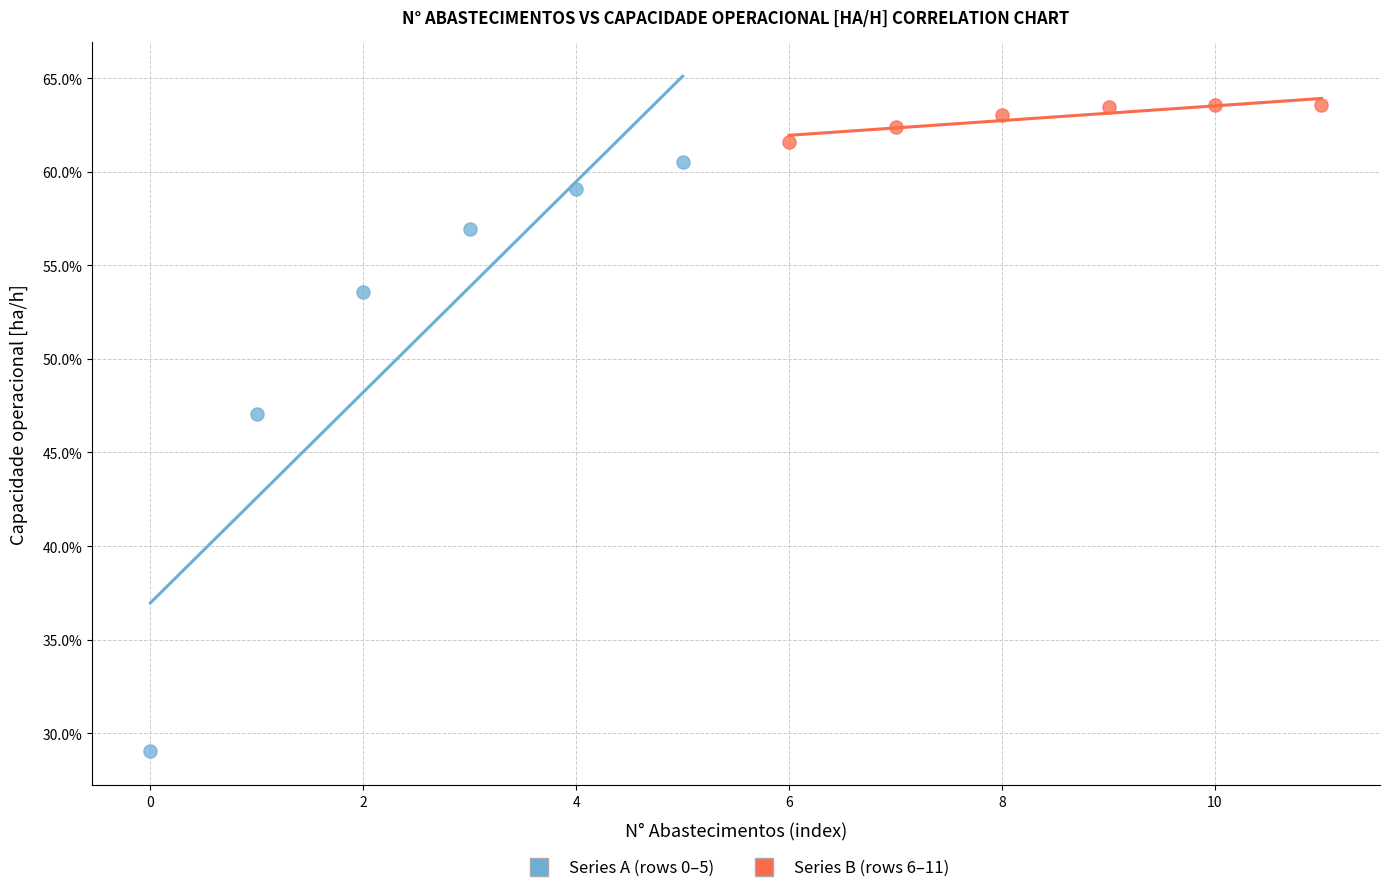

Which series contains the lowest Y value?

Series A (rows 0–5)